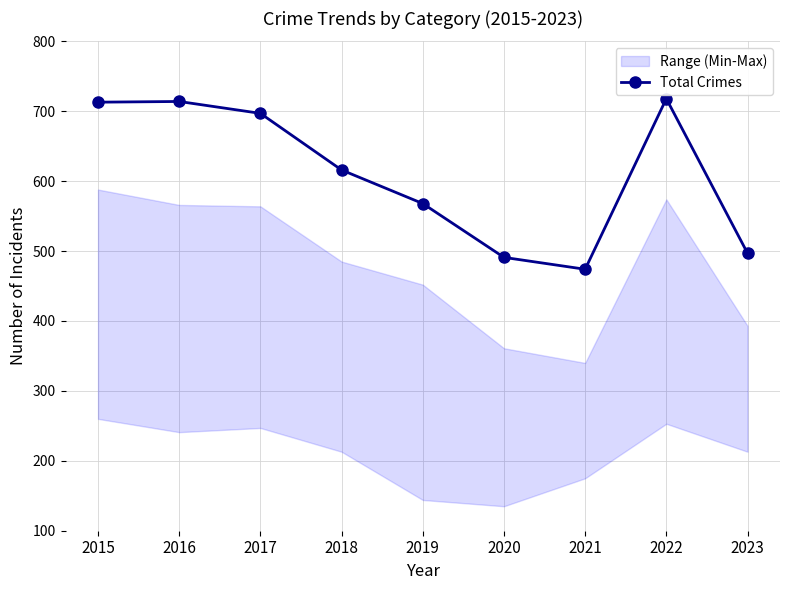

How many data points are less than 616?

4